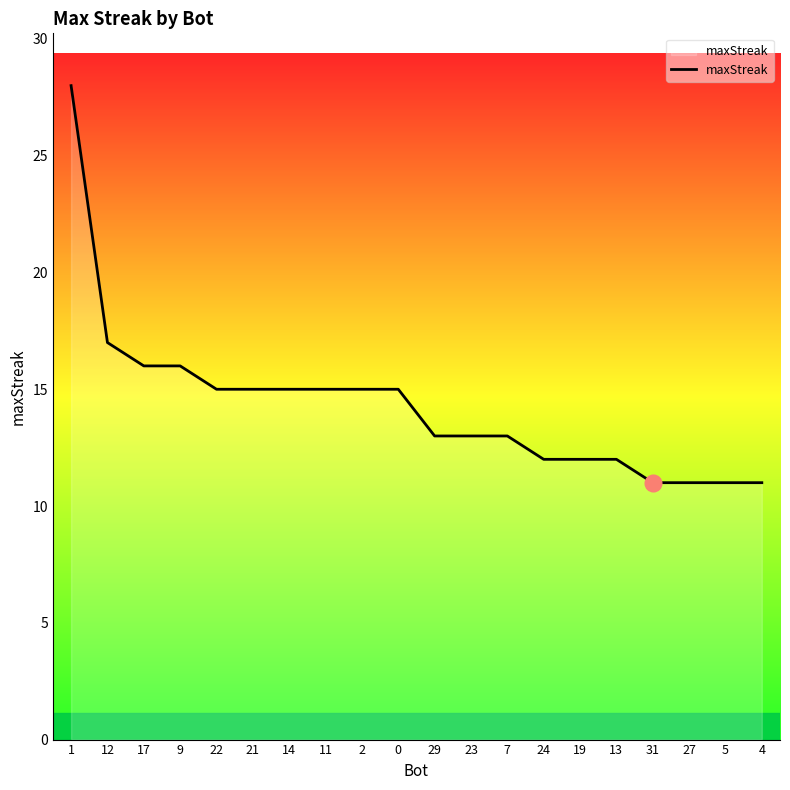

Is this an area chart (filled region under the line)?

No